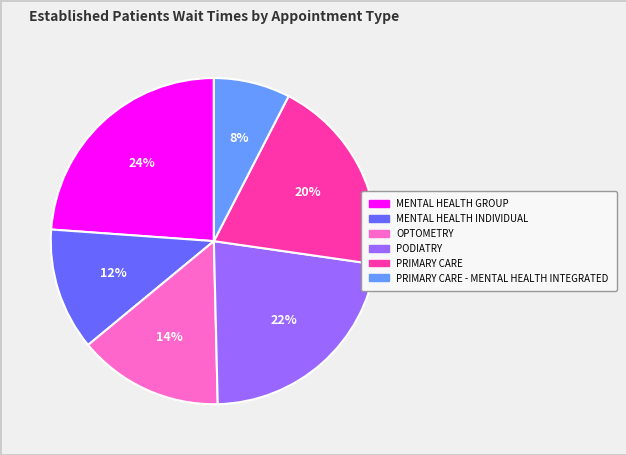

Is there a majority slice in this chart?

No